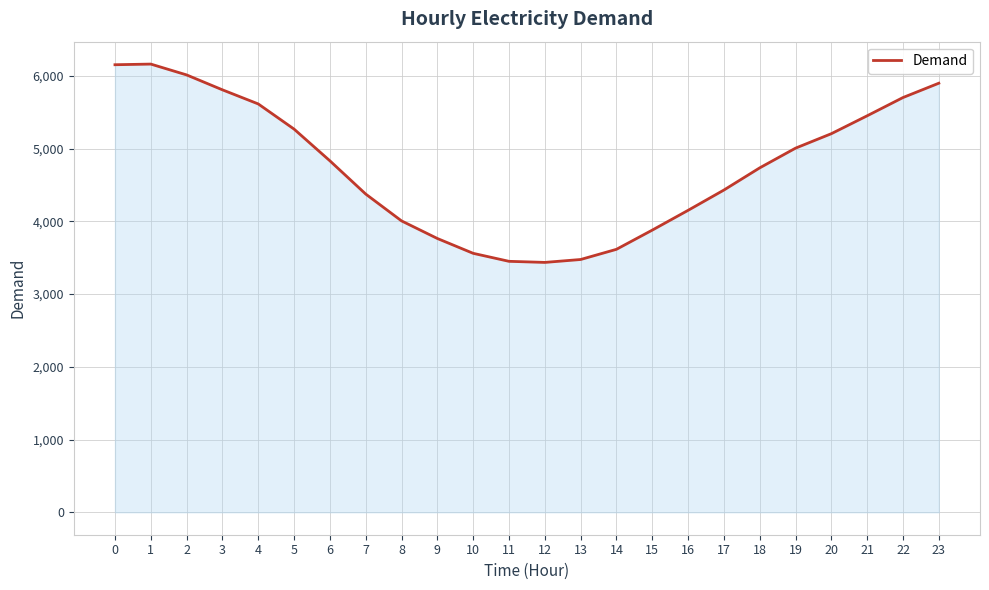

What is the change in value from 8 to 14?

-391